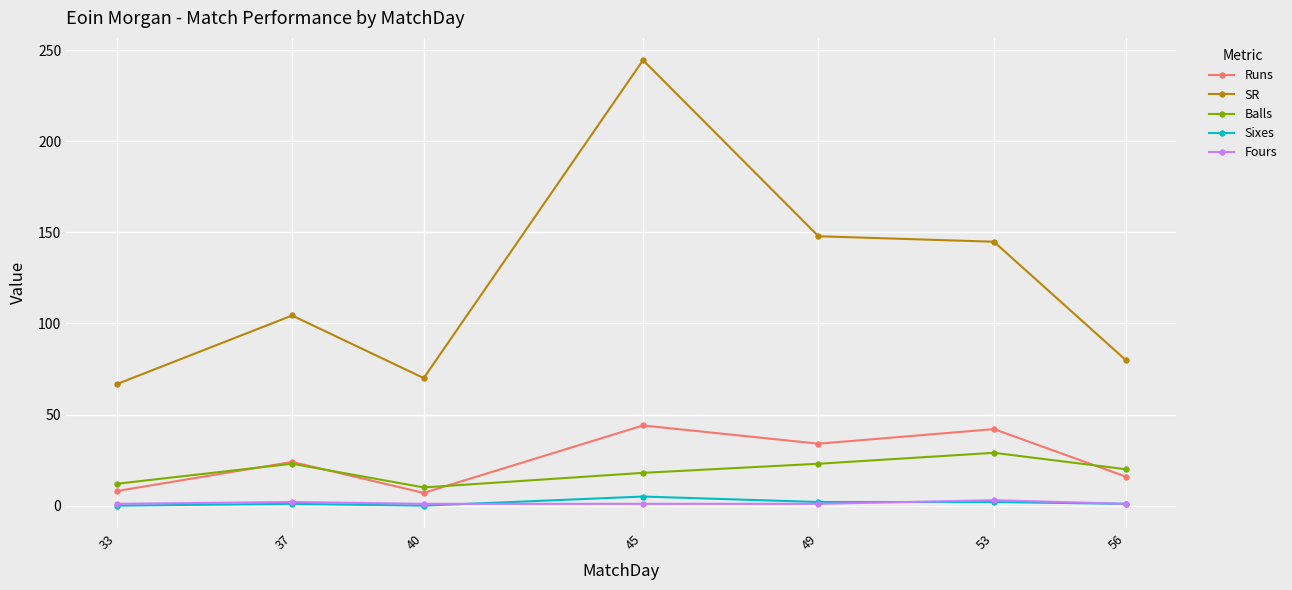

Rank the categories by SR value from lowest to highest.

33, 40, 56, 37, 53, 49, 45